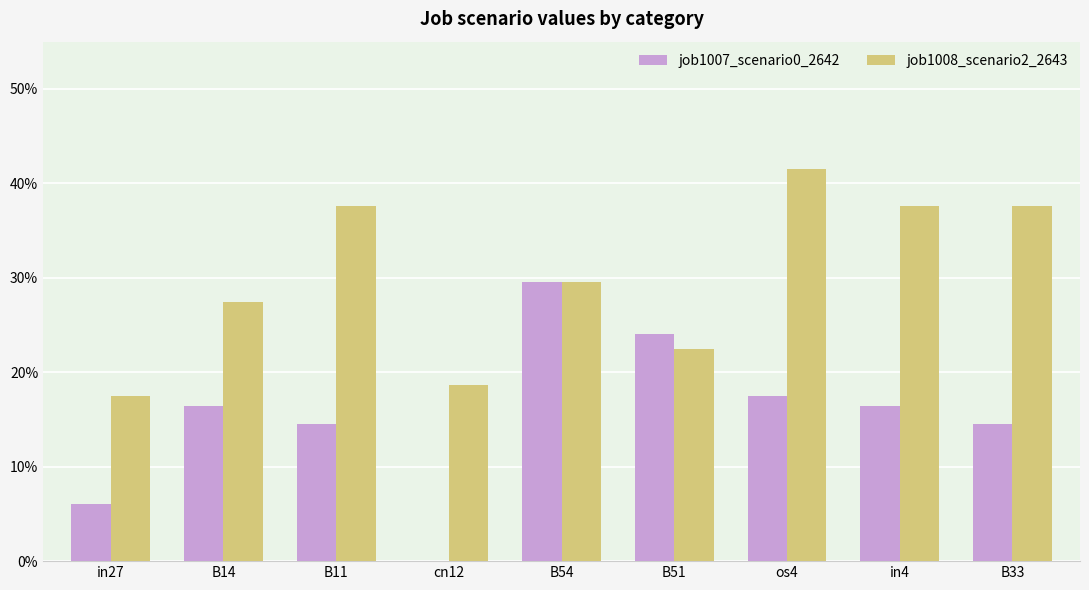

Does the chart contain stacked bars?

No